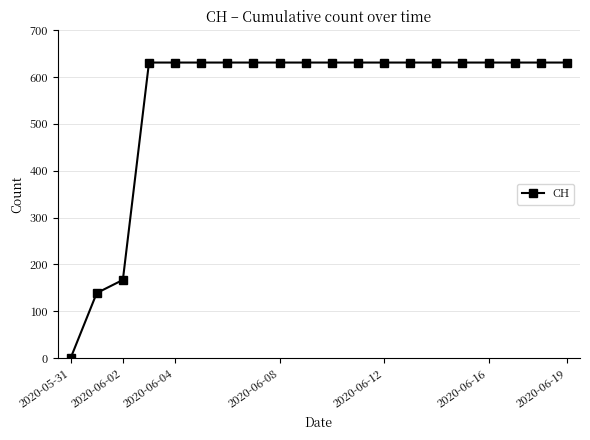

What is the maximum value shown in the chart?

631